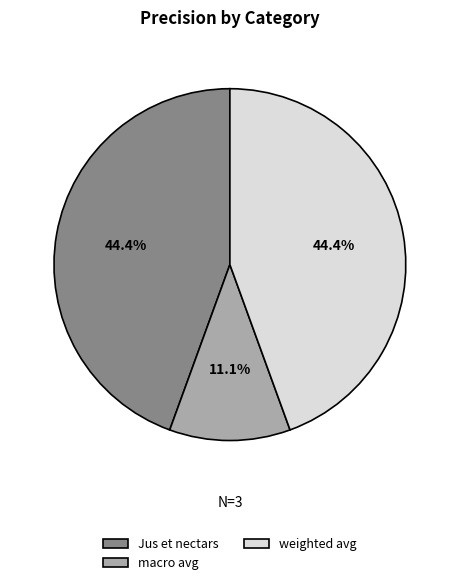

What is the smallest slice in the pie chart?

macro avg